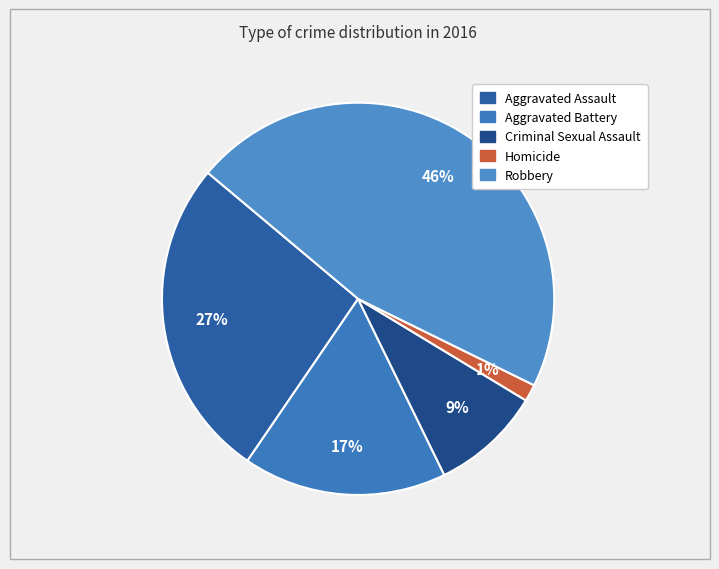

Is there a majority slice in this chart?

No